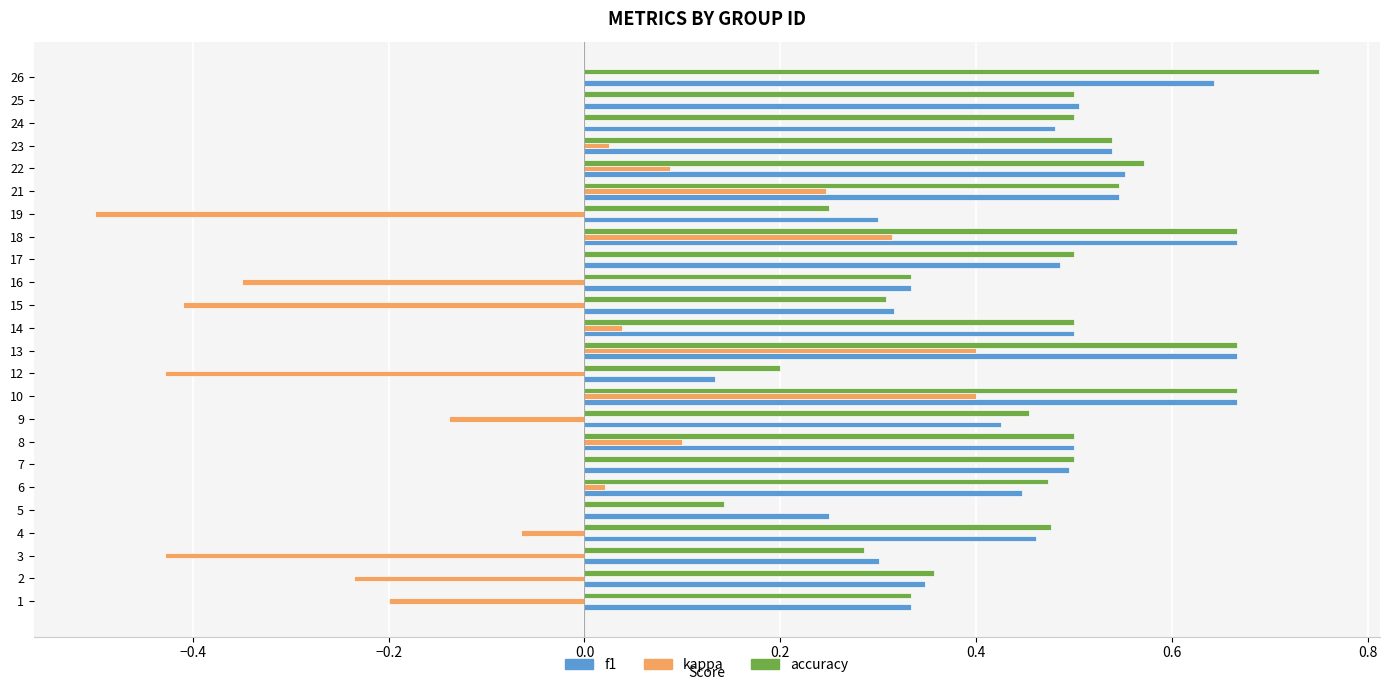

The value of kappa at 3 is -0.1. True or false?

False